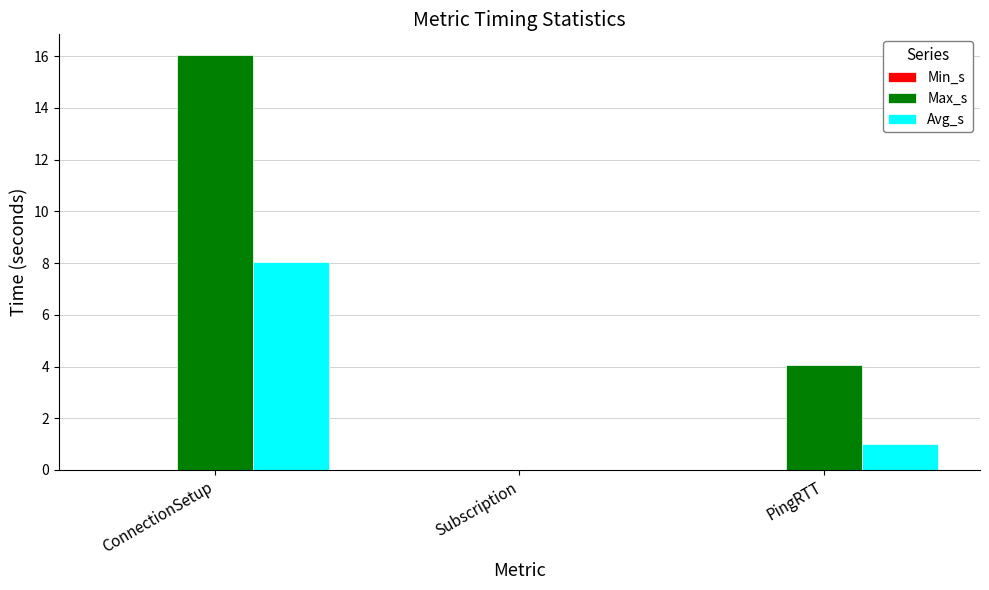

What is the sum of all Avg_s values?

9.0